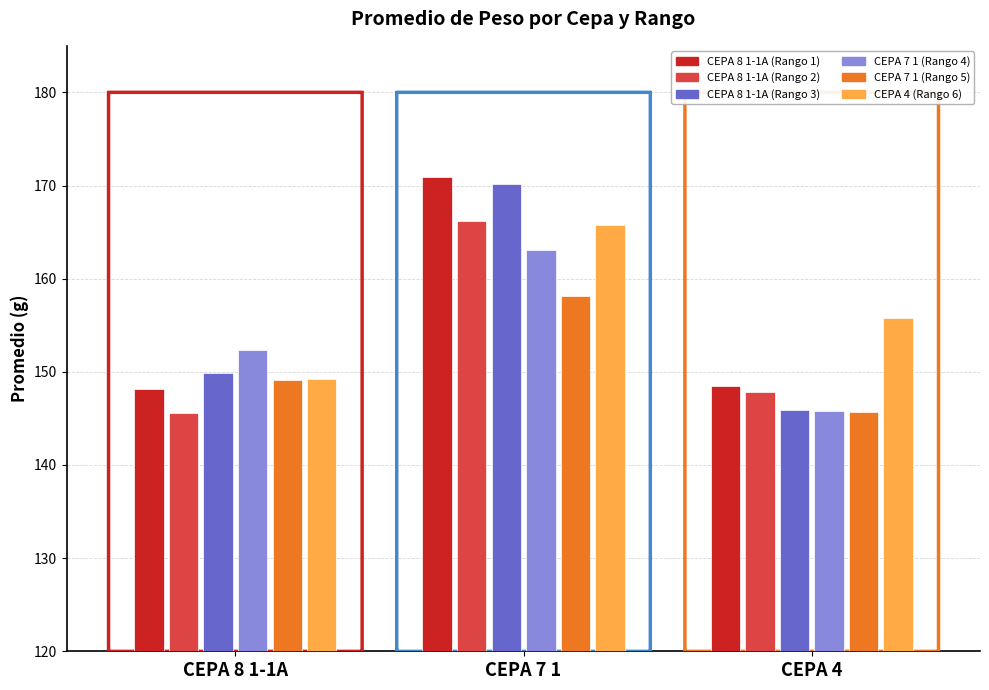

What is the difference between the CEPA 8 1-1A (Rango 3) values at CEPA 7 1 and CEPA 4?

24.2